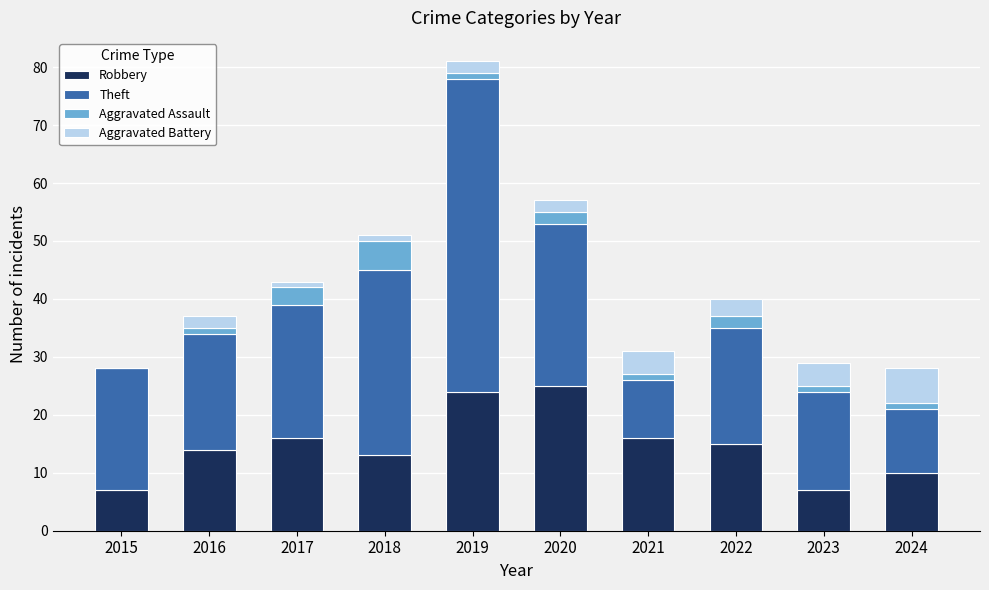

At which category is the sum across all series the highest?

2019